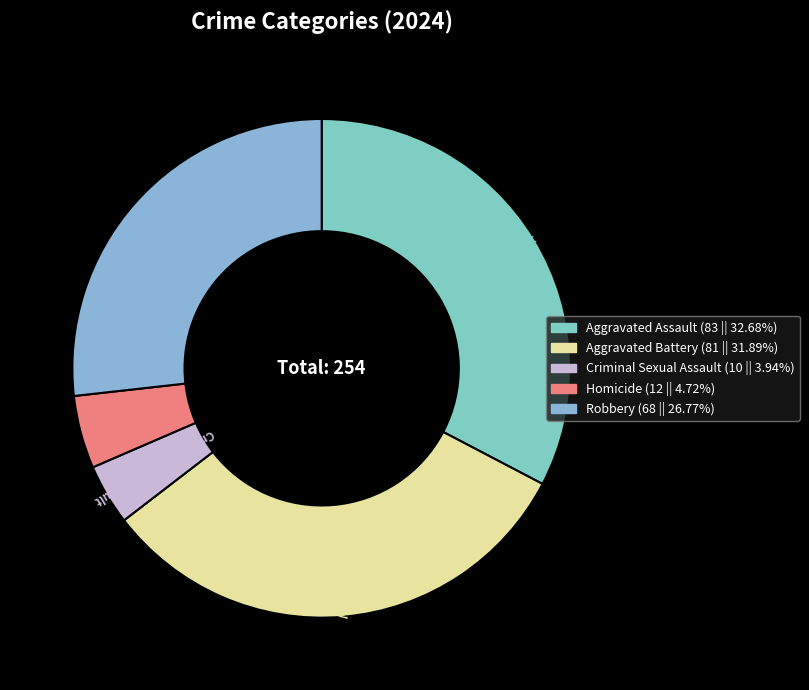

The Criminal Sexual Assault slice represents 4% of the pie. True or false?

True